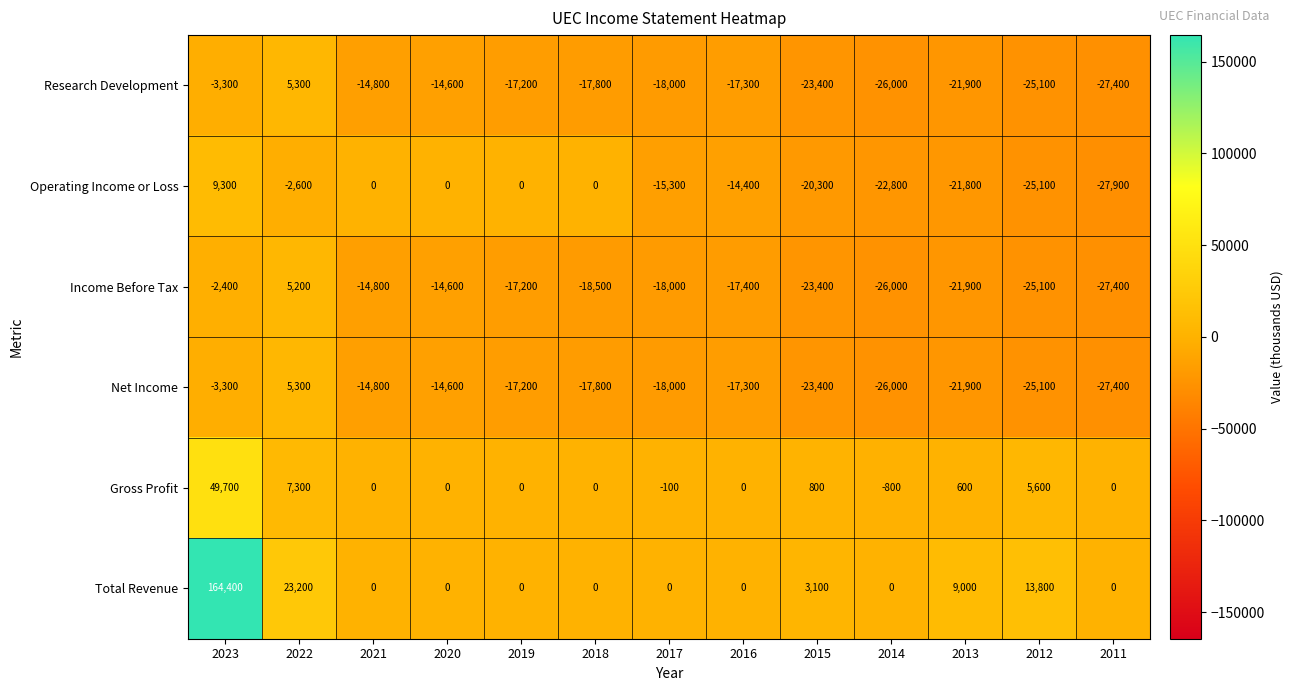

What is the difference between the maximum and minimum values in the Gross Profit series?

50500